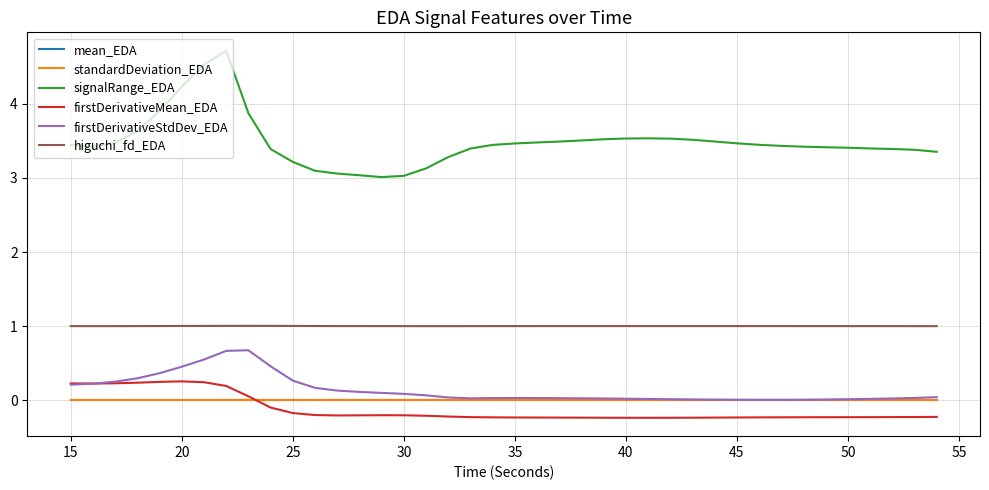

True or false: standardDeviation_EDA and signalRange_EDA cross at least once.

False